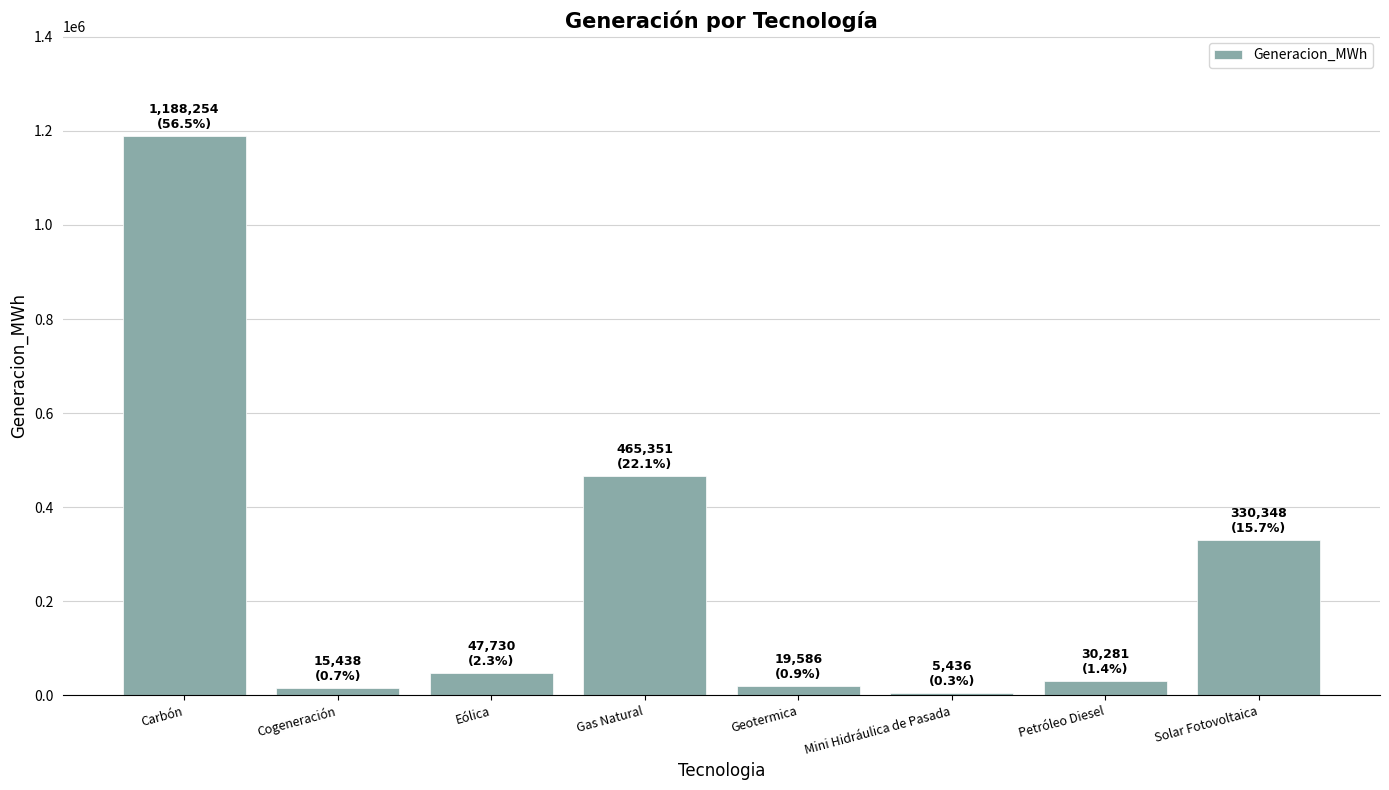

What is the label of the 5th bar from the left?

Geotermica